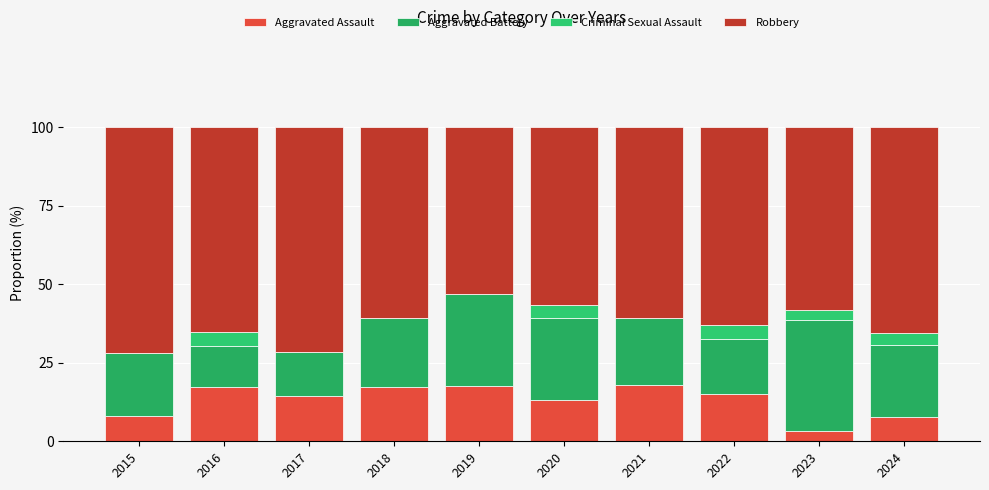

Does the chart contain stacked bars?

Yes